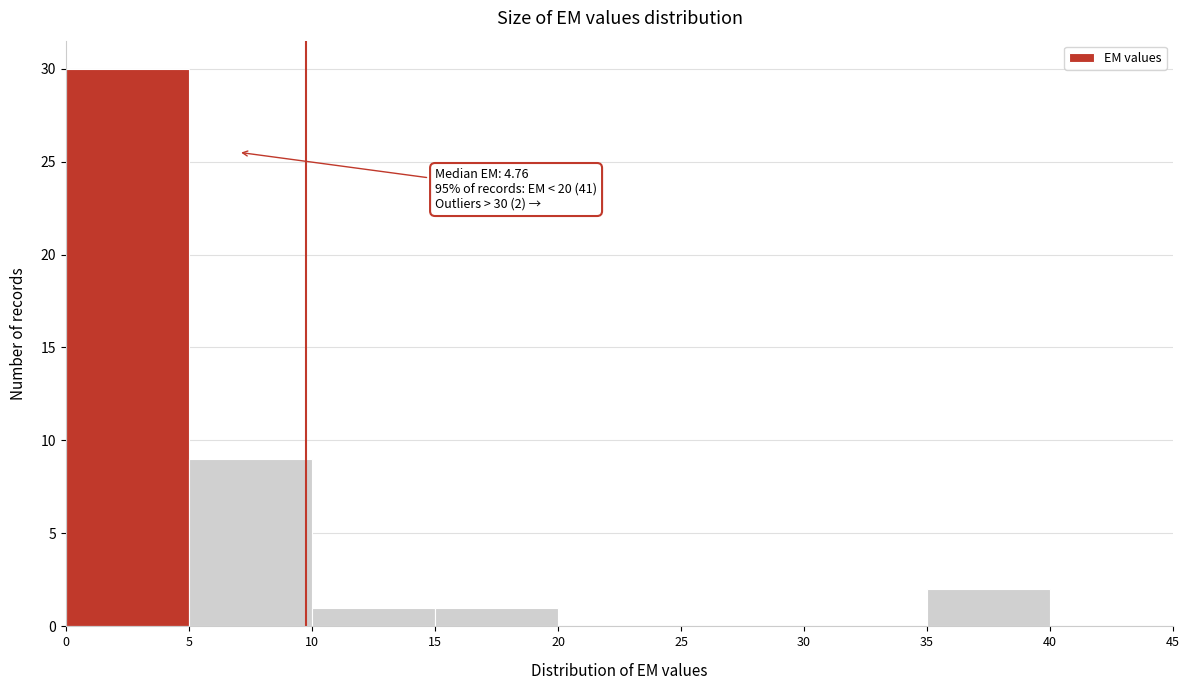

Which range on the x-axis has the tallest bar?

0 to 5